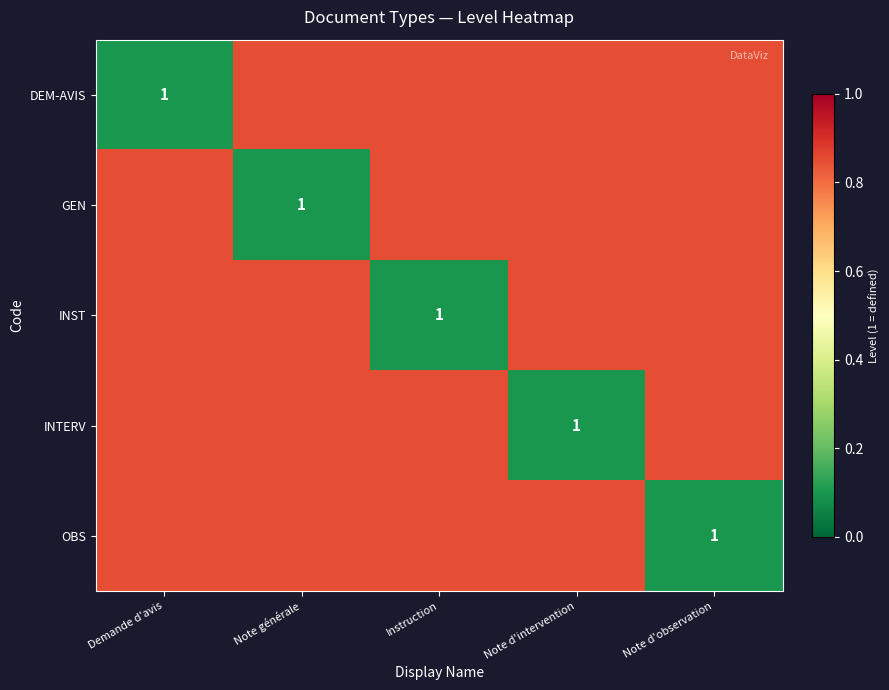

What is the maximum value shown in the chart?

0.8